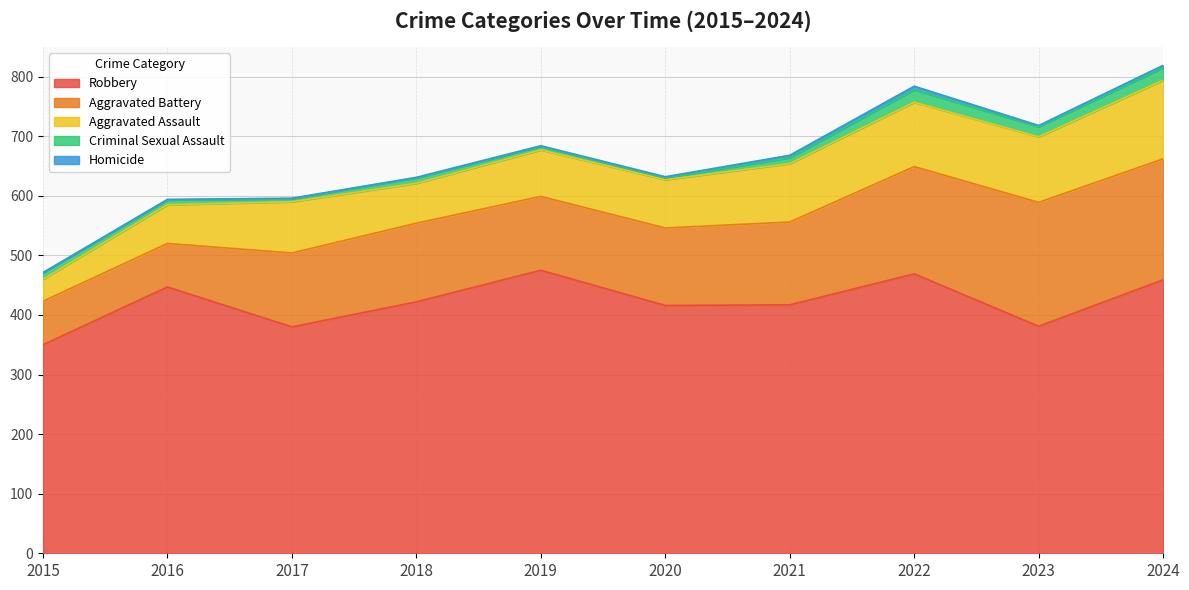

Between 2015 and 2020, which series saw the biggest shift?

Robbery